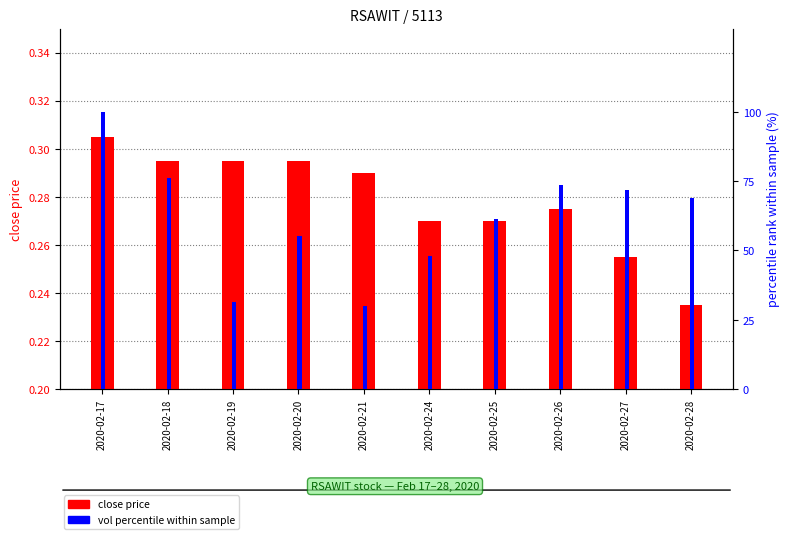

What is the value of the close price bar at the 9th from the left?

0.3